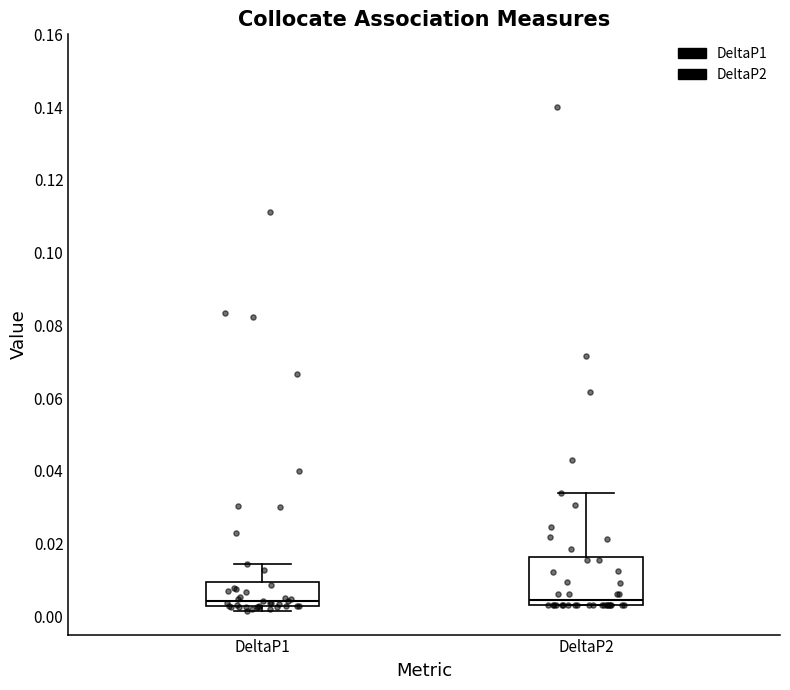

Reading left to right, transcribe this box plot: for each box, give where its median line is, the range the box spans, and where its two whiskers end, as read against the y-axis. The values are not printed on the chart, so give them approximately, as read against the axis.

DeltaP1: median 0.004, box 0.002 to 0.010, whiskers 0.002 (just below the box's lower edge) to 0.014
DeltaP2: median 0.004 (just above the box's lower edge), box 0.004 to 0.016, whiskers 0.004 to 0.034